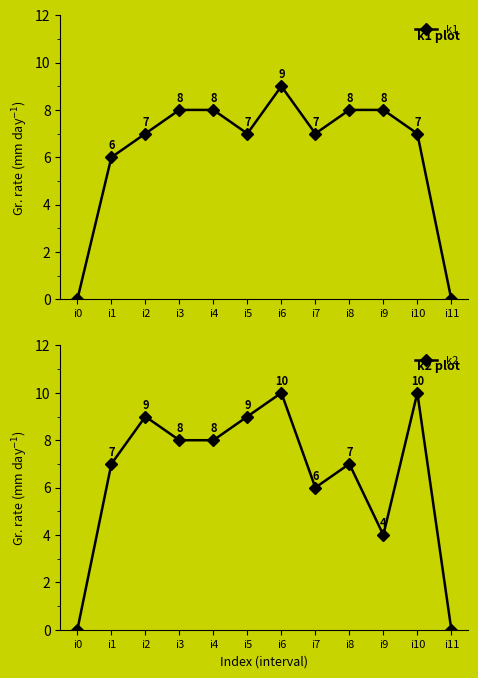

Count the k1 values in the range 7 to 8.

8